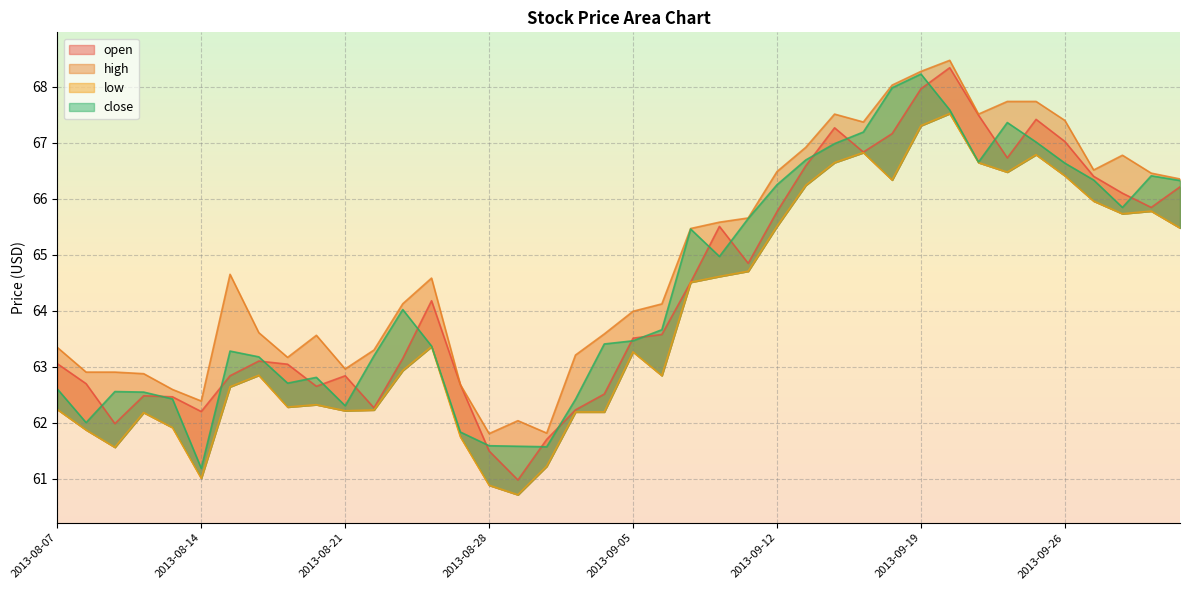

Rank the series at 2013-09-11 from highest to lowest value.

high, close, open, low